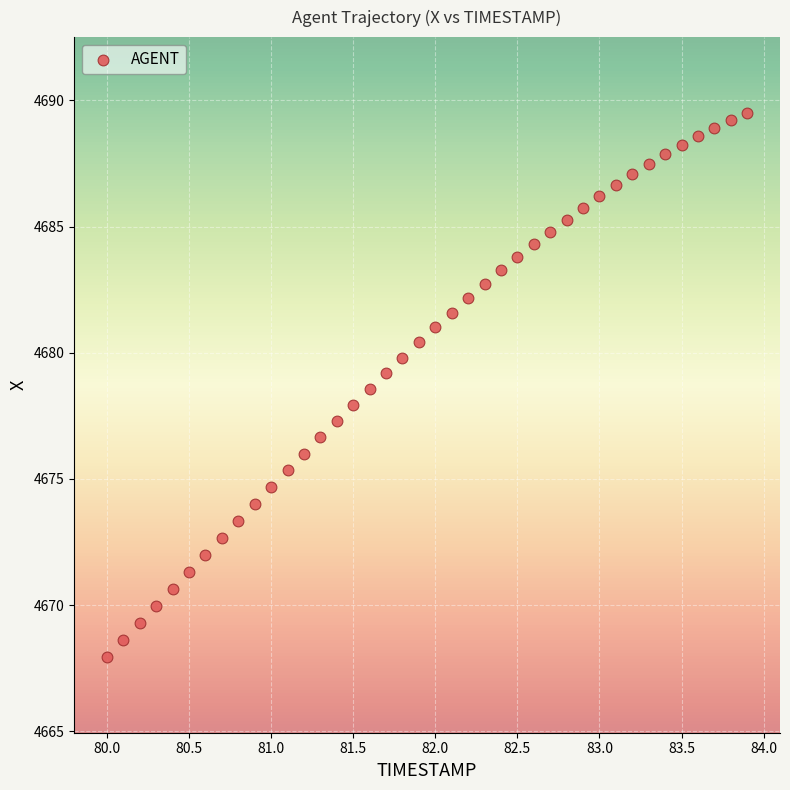

What is the range of Y values (max minus min)?

21.6